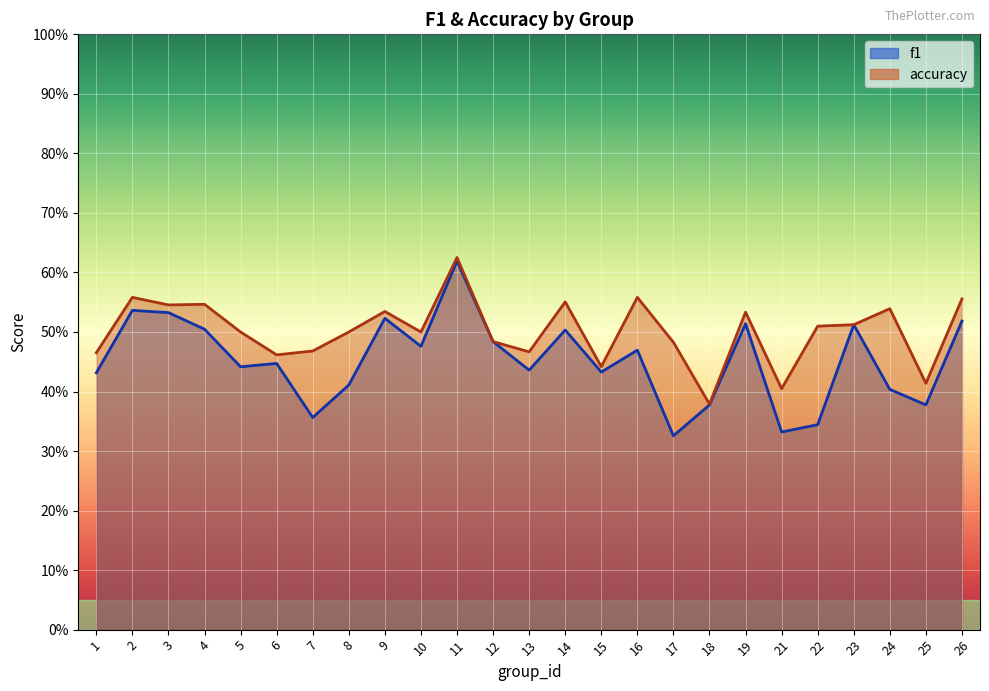

How many accuracy values are between 0 and 1?

25